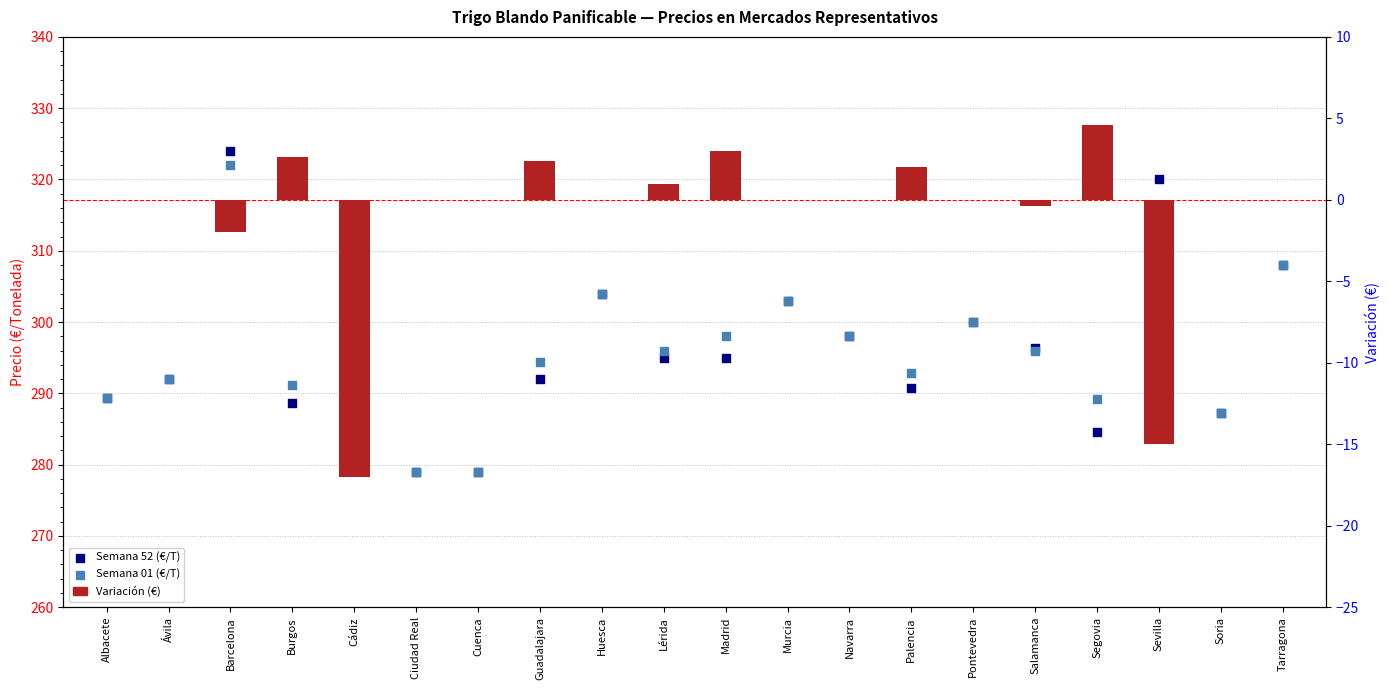

At which category is the sum across all series the highest?

Barcelona